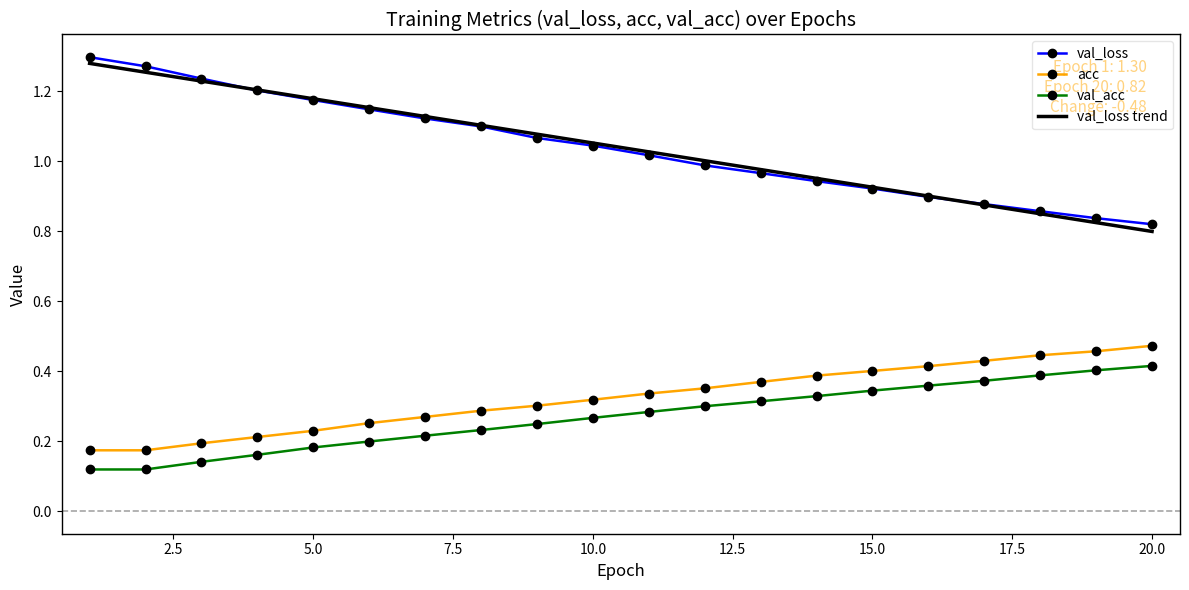

True or false: acc has a value of 0.1 at 5.0.

False